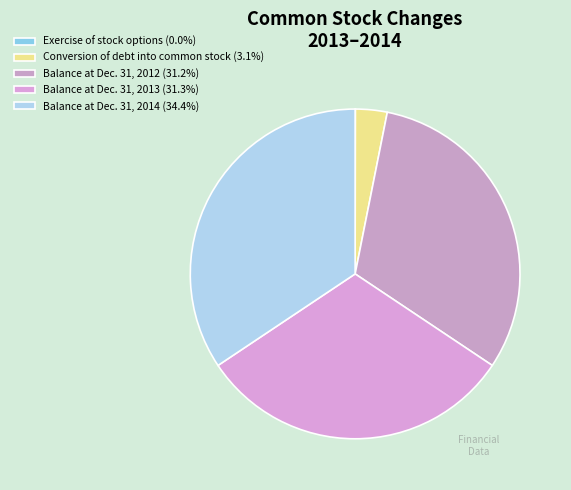

Is there any slice that represents more than half of the pie?

No